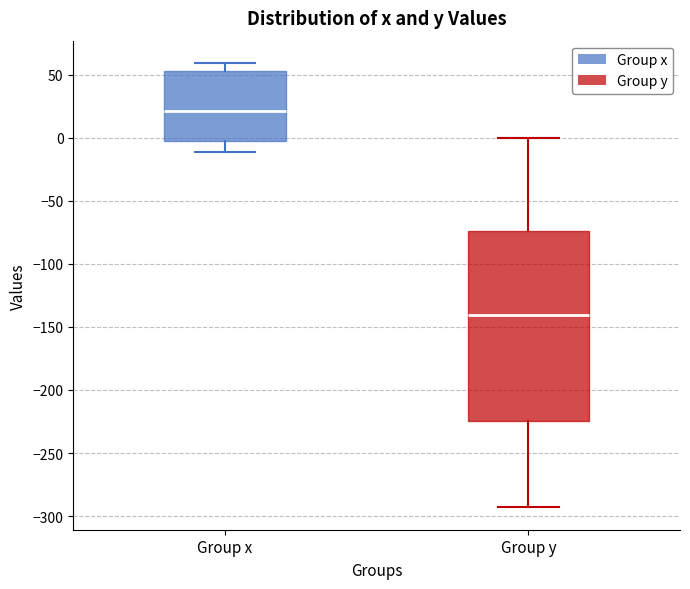

Reading left to right, transcribe this box plot: for each box, give where its median line is, the range the box spans, and where its two whiskers end, as read against the y-axis. The values are not printed on the chart, so give them approximately, as read against the axis.

Group x: median 20, box -5 to 55, whiskers -10 to 60
Group y: median -140, box -225 to -75, whiskers -295 to 0